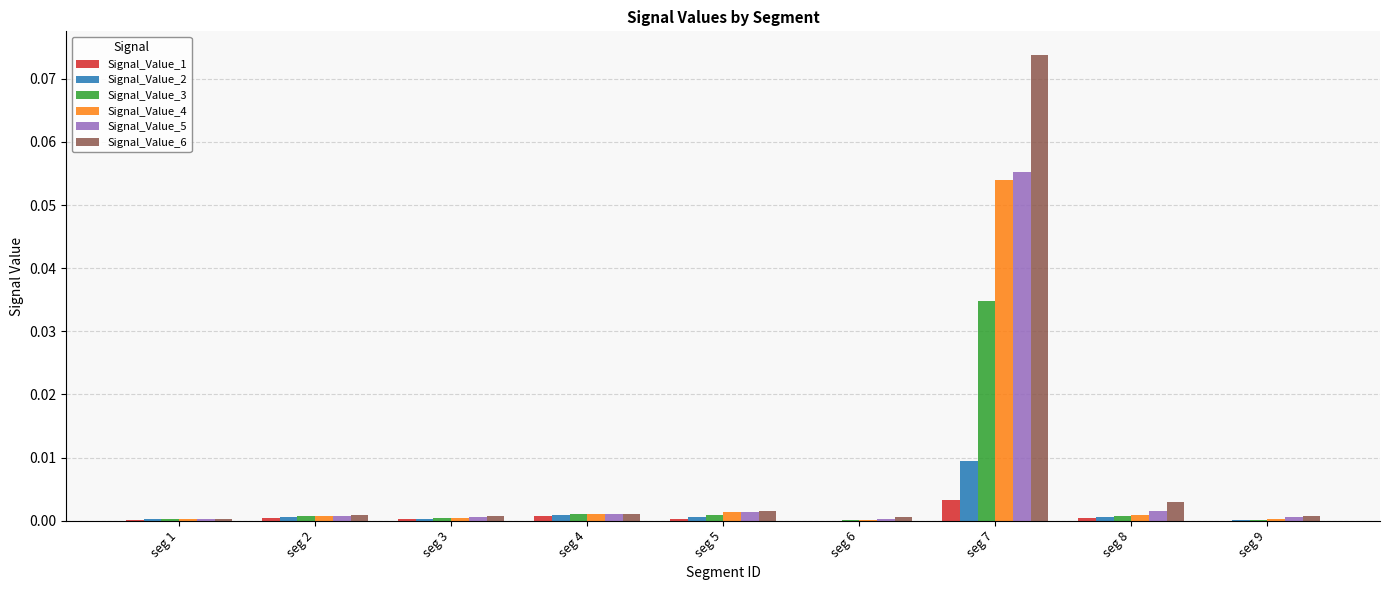

At which label does Signal_Value_4 reach its peak?

seg 7